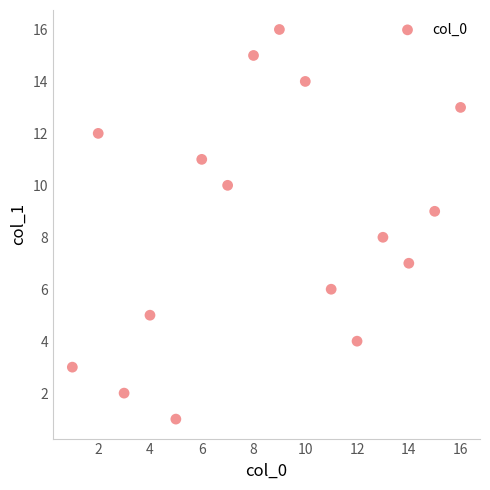

What is the range of Y values (max minus min)?

15